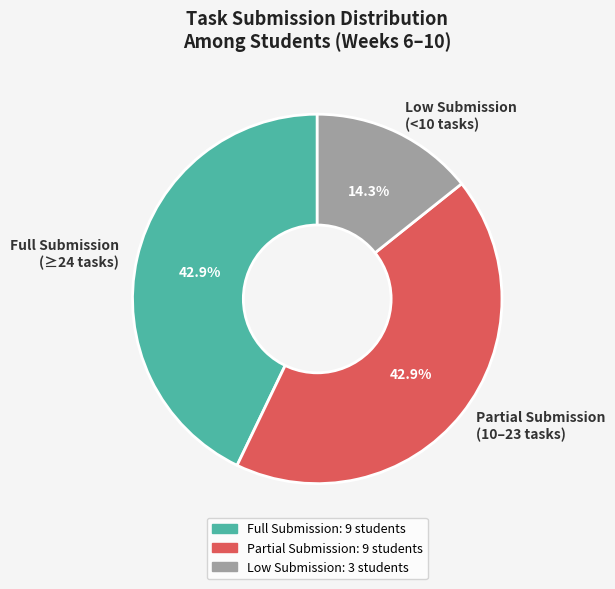

Which has a higher value, Low Submission (<10 tasks) or Partial Submission (10–23 tasks)?

Partial Submission (10–23 tasks)